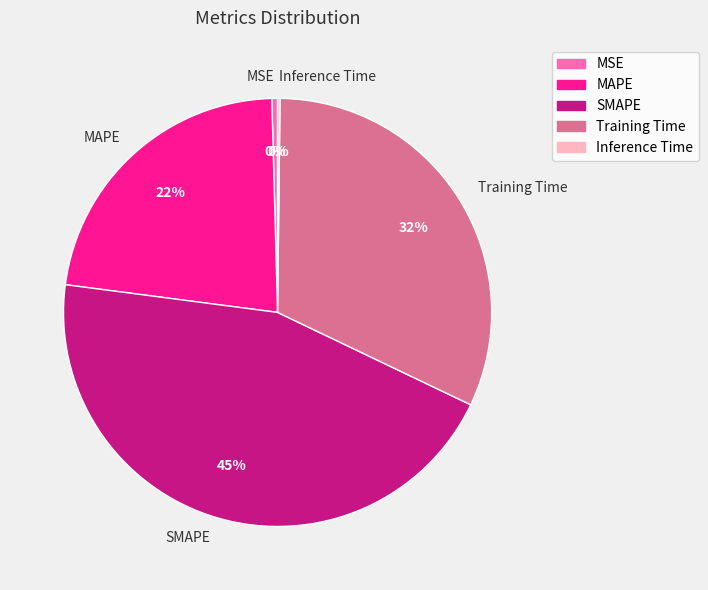

Is the sum of SMAPE and Training Time greater than half?

Yes